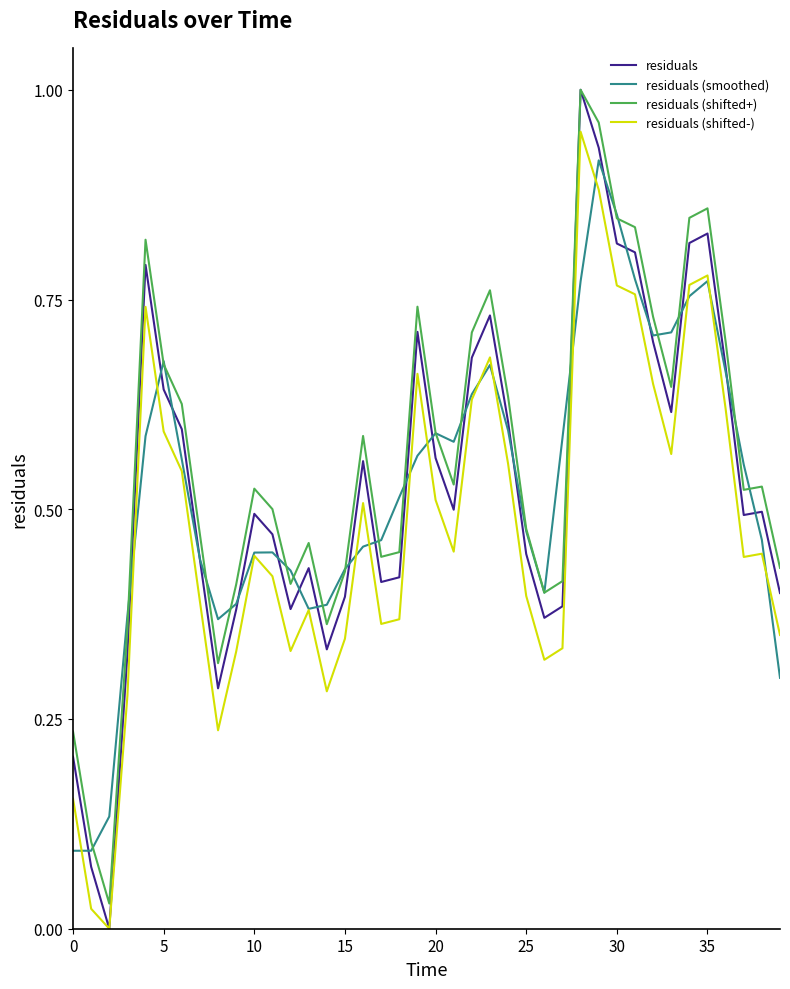

Which series has the widest spread of values?

residuals